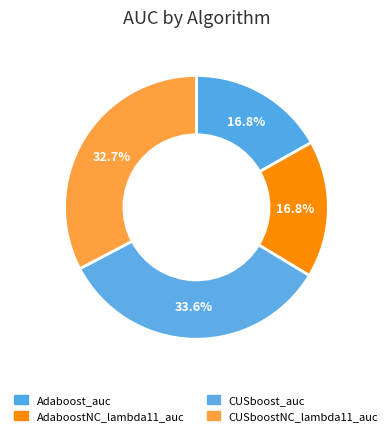

Count the number of slices in the pie.

4